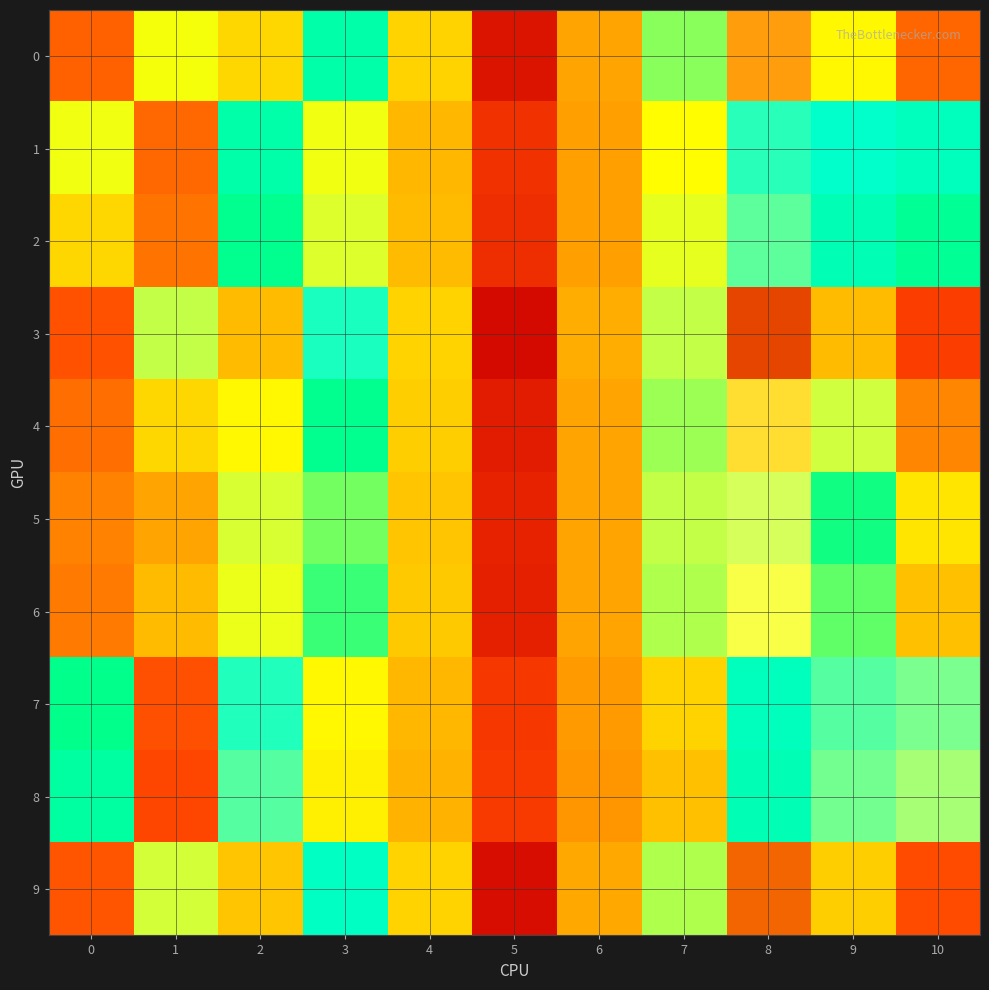

What is the total value across all series at 5?

-0.3